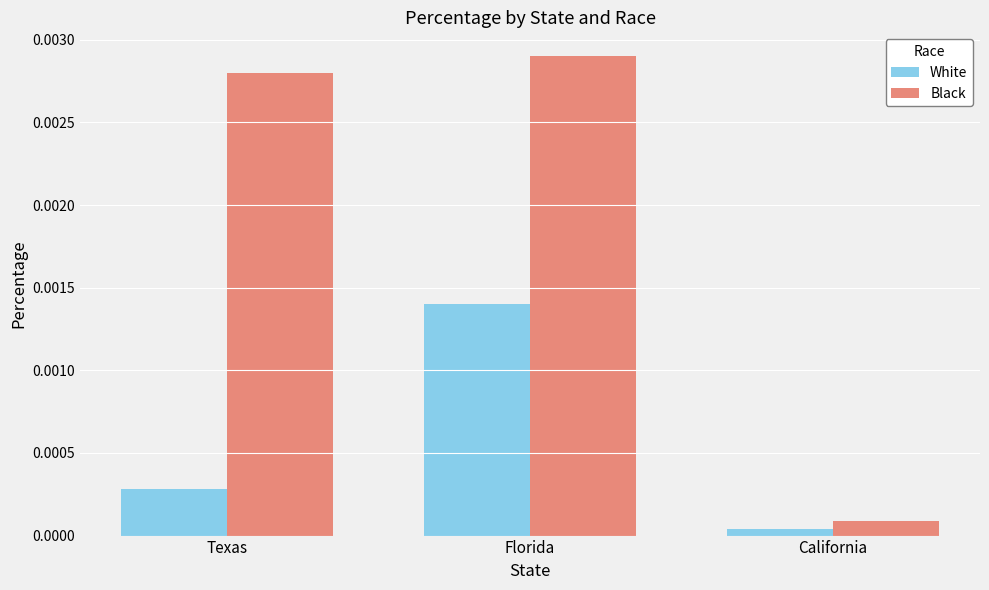

Which series has the largest range (max minus min)?

Black